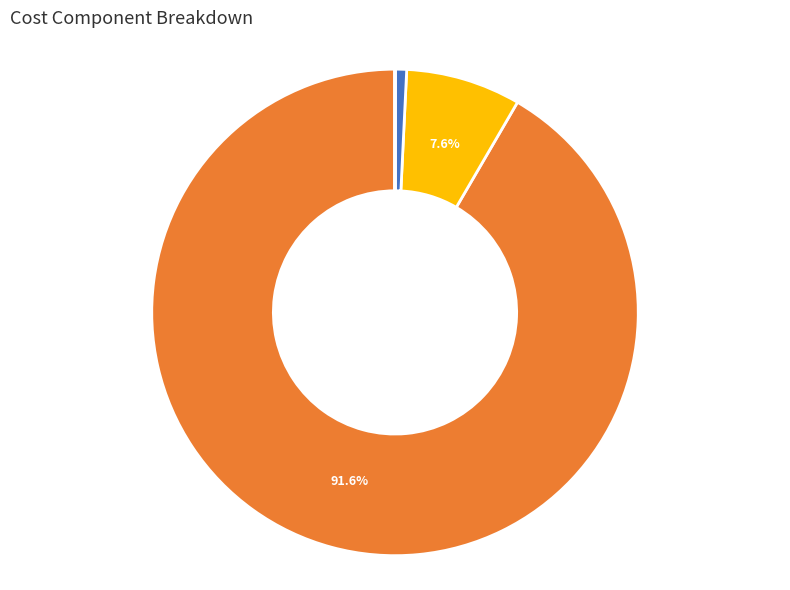

Count the number of slices in the pie.

6